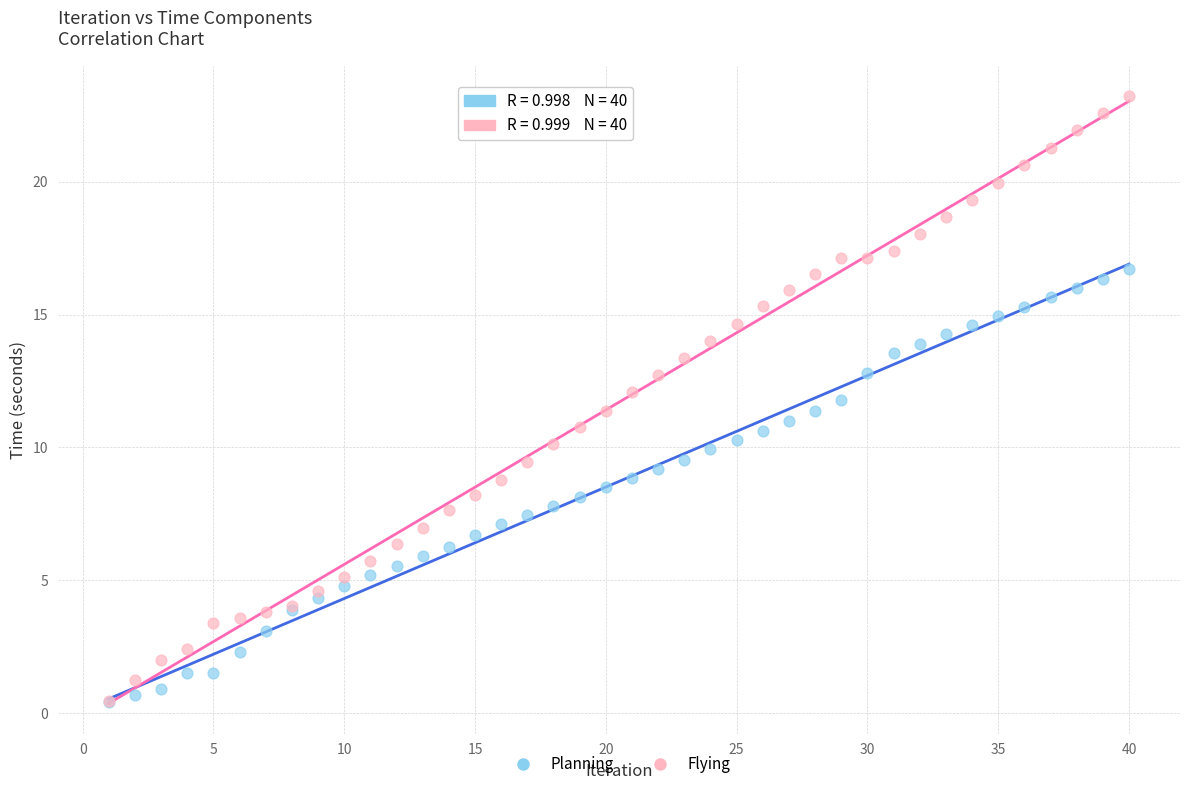

Which series has the widest spread of Y values?

Flying